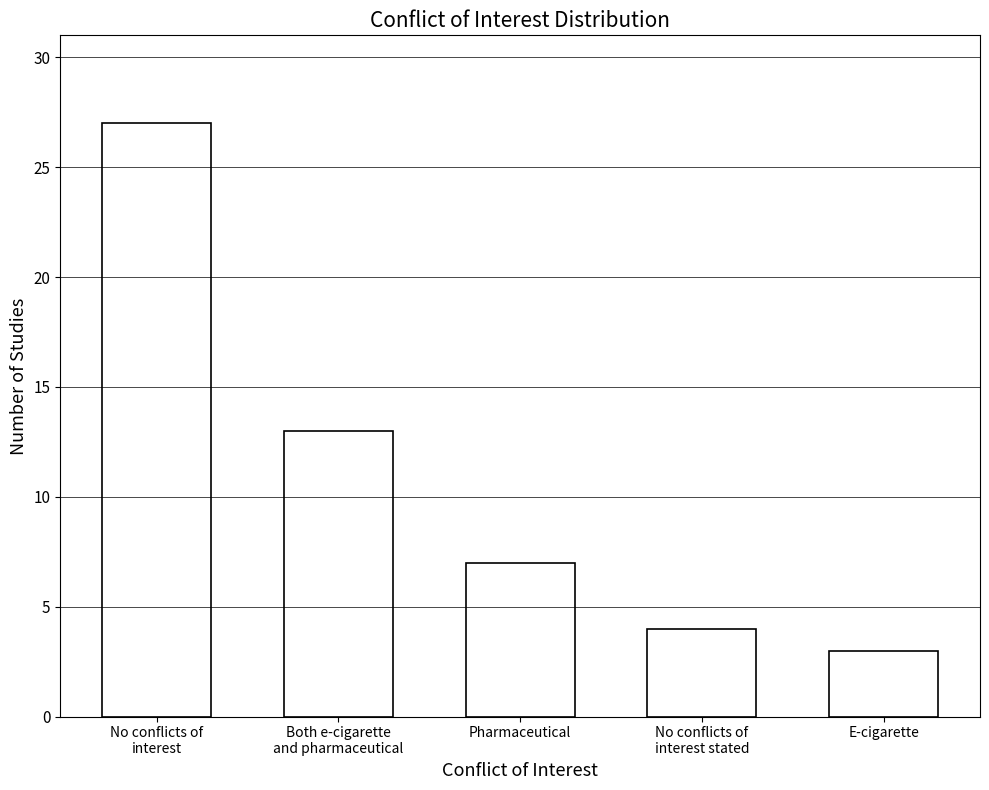

Reading left to right, transcribe all the data shown in this chart.

27	13	7	4	3